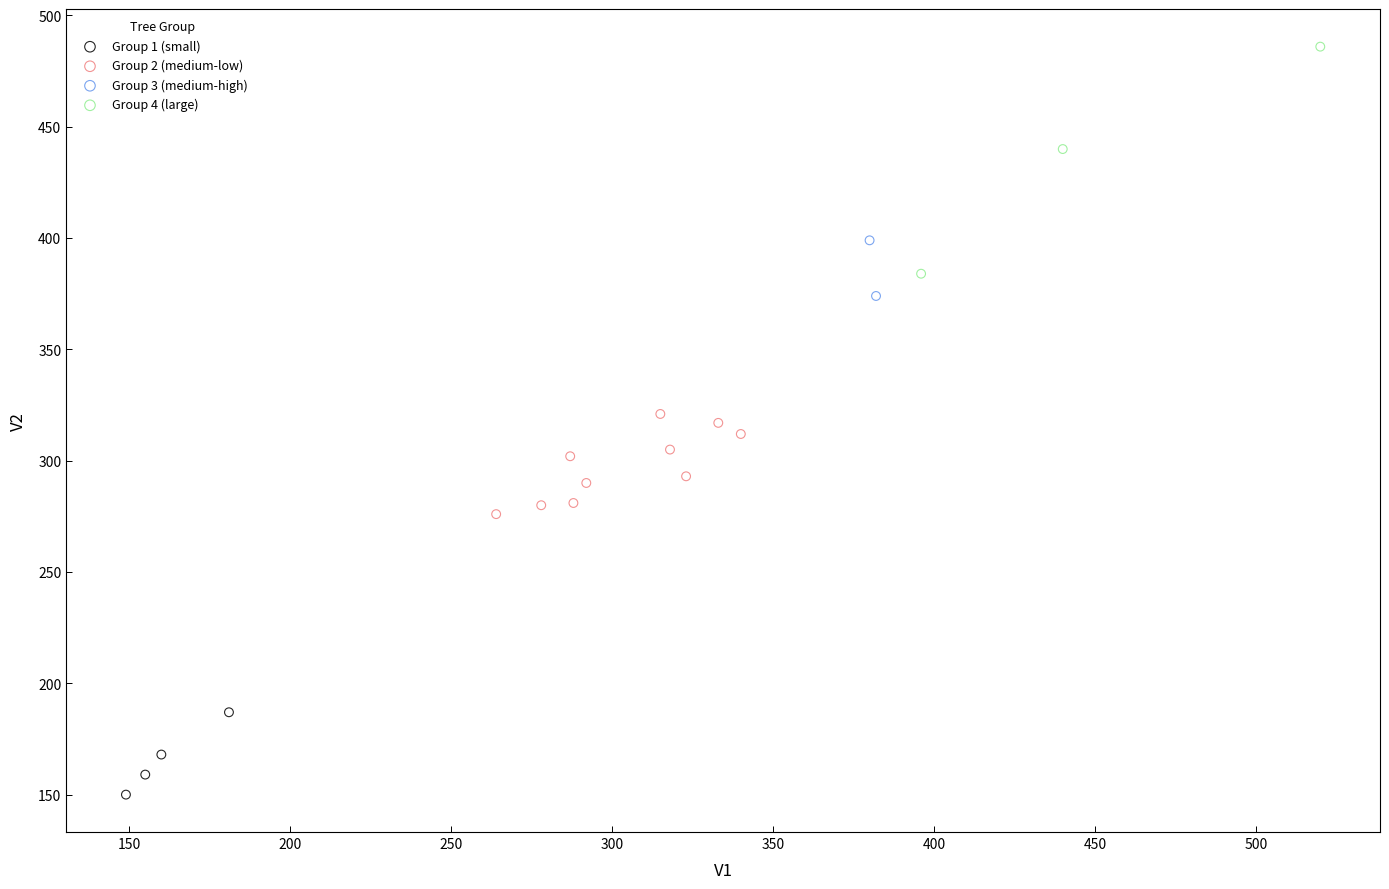

What are all the series names shown in the legend?

Group 1 (small), Group 2 (medium-low), Group 3 (medium-high), Group 4 (large)